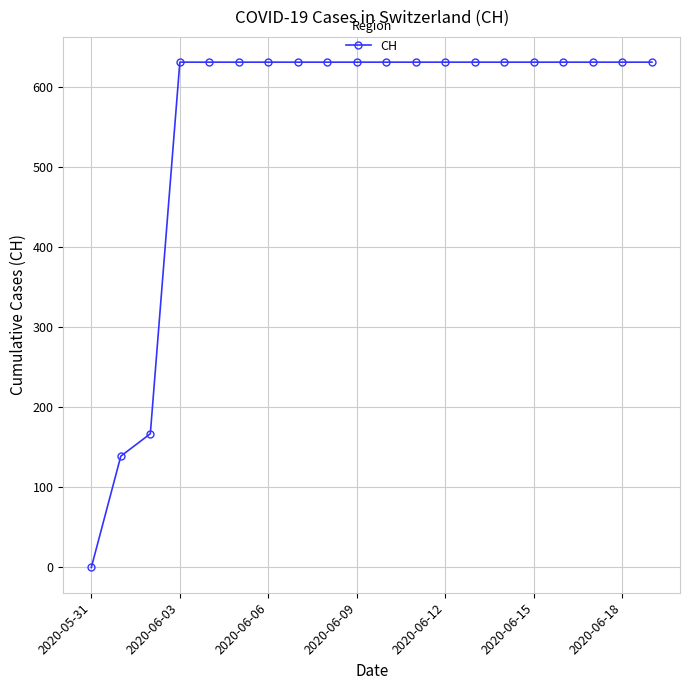

Does the chart display data point markers on the line(s)?

Yes